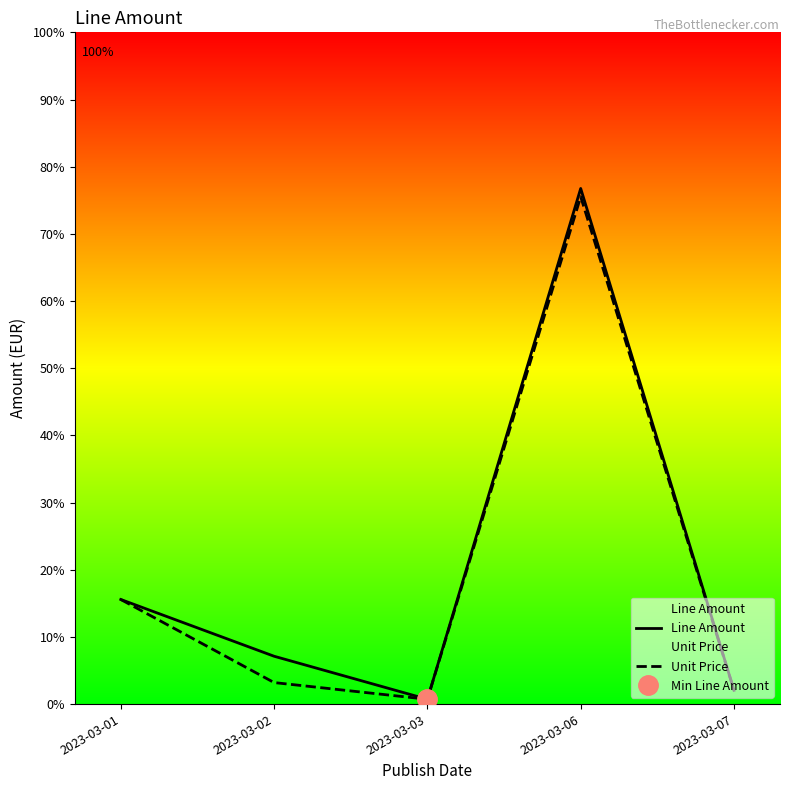

Does the chart have visible grid lines?

No